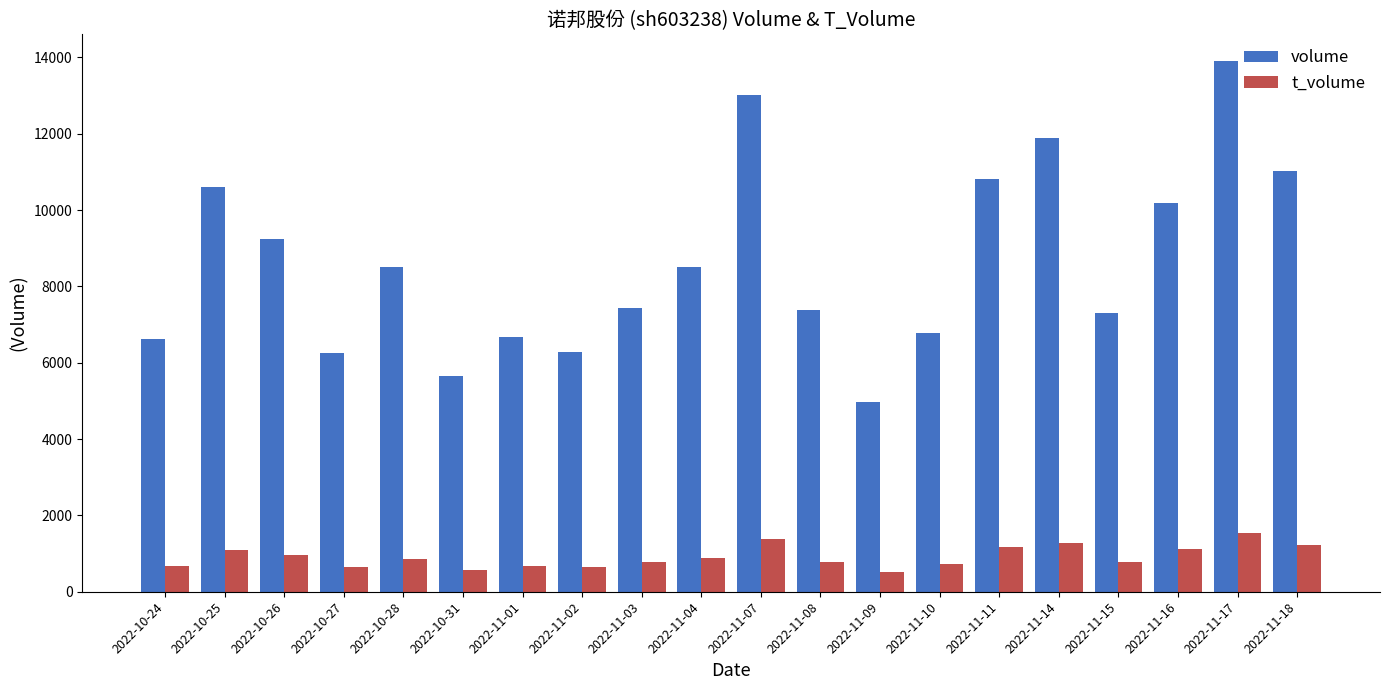

What is the total value across all series at 2022-10-27?

6904